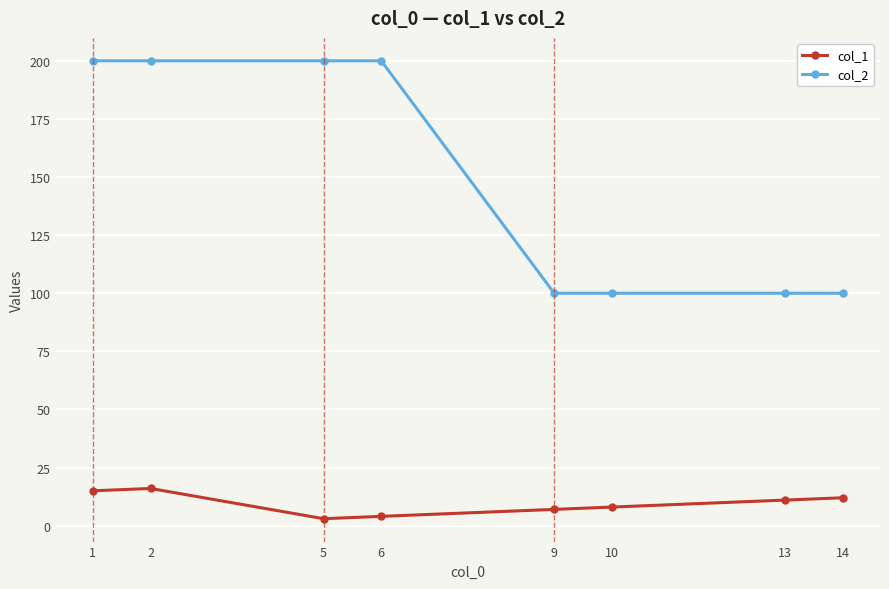

Is it true that col_1 equals 11 at 13?

True